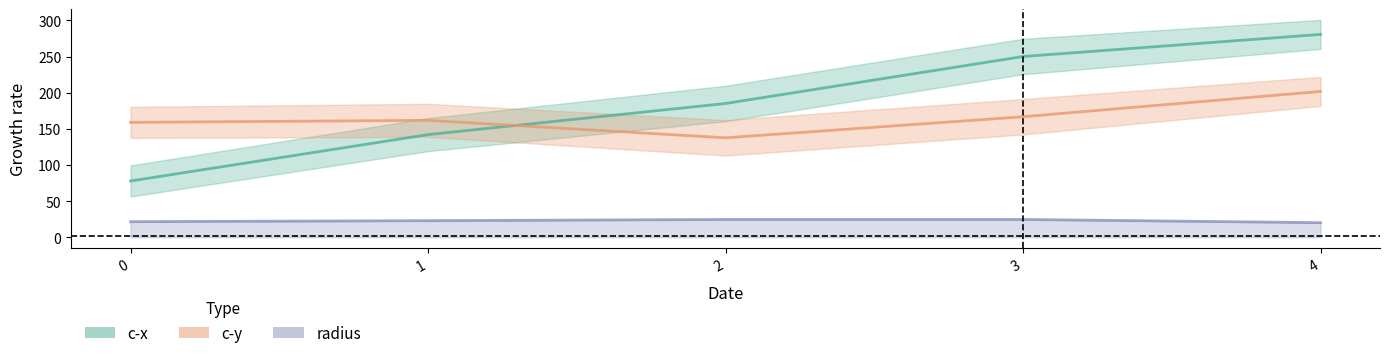

How many values in the c-x series exceed 185?

2